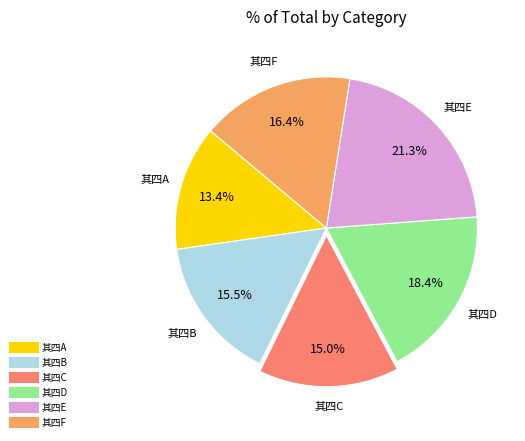

Count the number of slices in the pie.

6